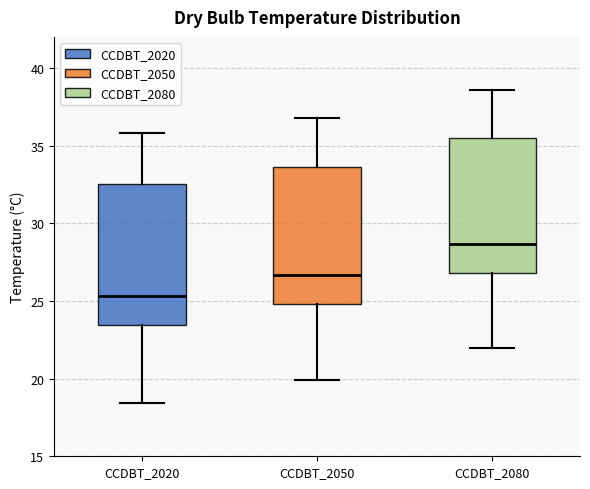

Reading left to right, transcribe this box plot: for each box, give where its median line is, the range the box spans, and where its two whiskers end, as read against the y-axis. The values are not printed on the chart, so give them approximately, as read against the axis.

CCDBT_2020: median 25.5, box 23.5 to 32.5, whiskers 18.5 to 36.0
CCDBT_2050: median 26.5, box 25.0 to 33.5, whiskers 20.0 to 37.0
CCDBT_2080: median 28.5, box 27.0 to 35.5, whiskers 22.0 to 38.5